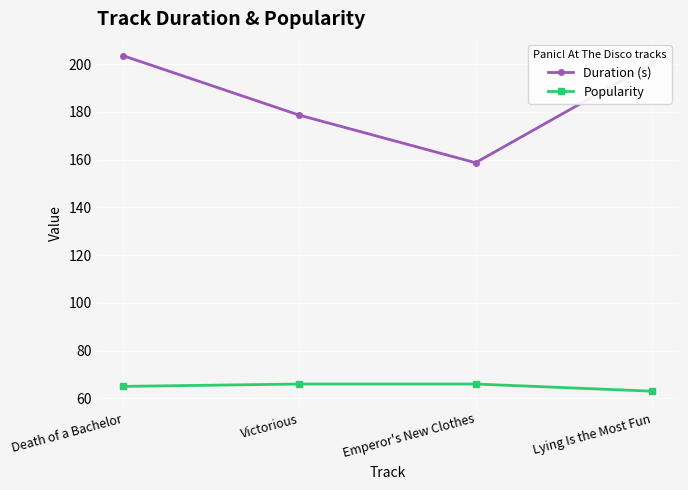

What is the label of the 2nd point from the left?

Victorious